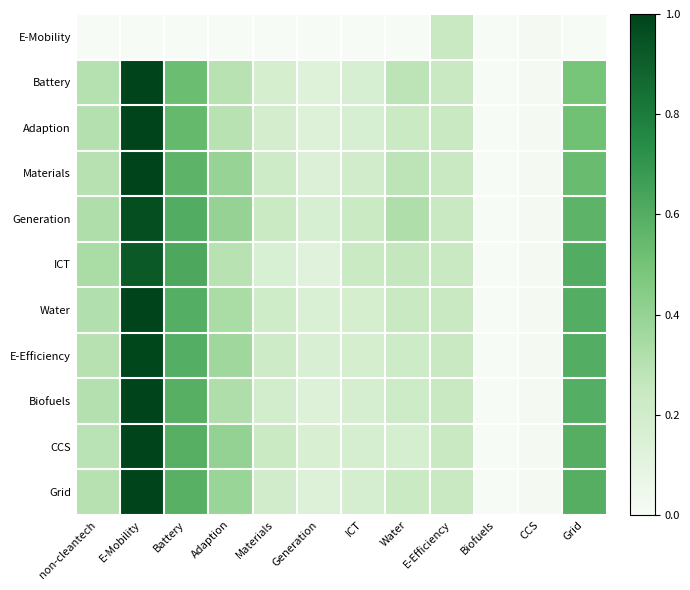

What is the spread (max minus min) of values at E-Mobility?

1.0